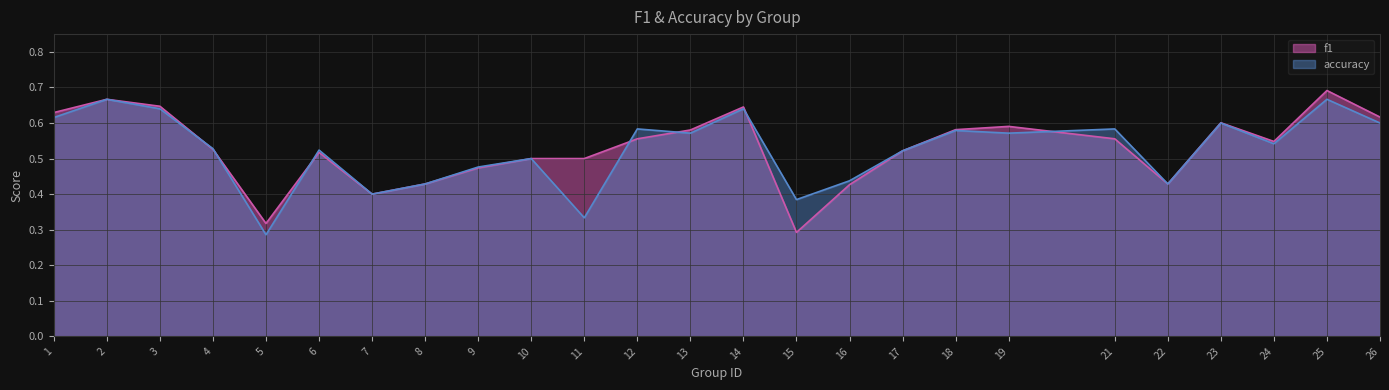

Is the value of accuracy at 18 greater than the value of f1 at 4?

Yes